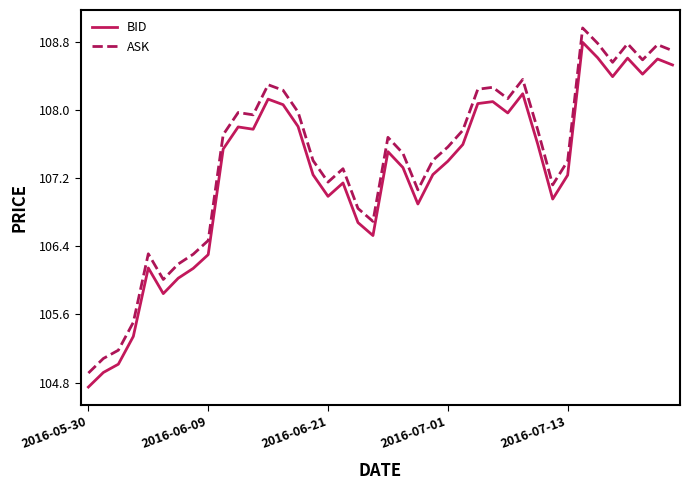

True or false: ASK and BID intersect in this chart.

False